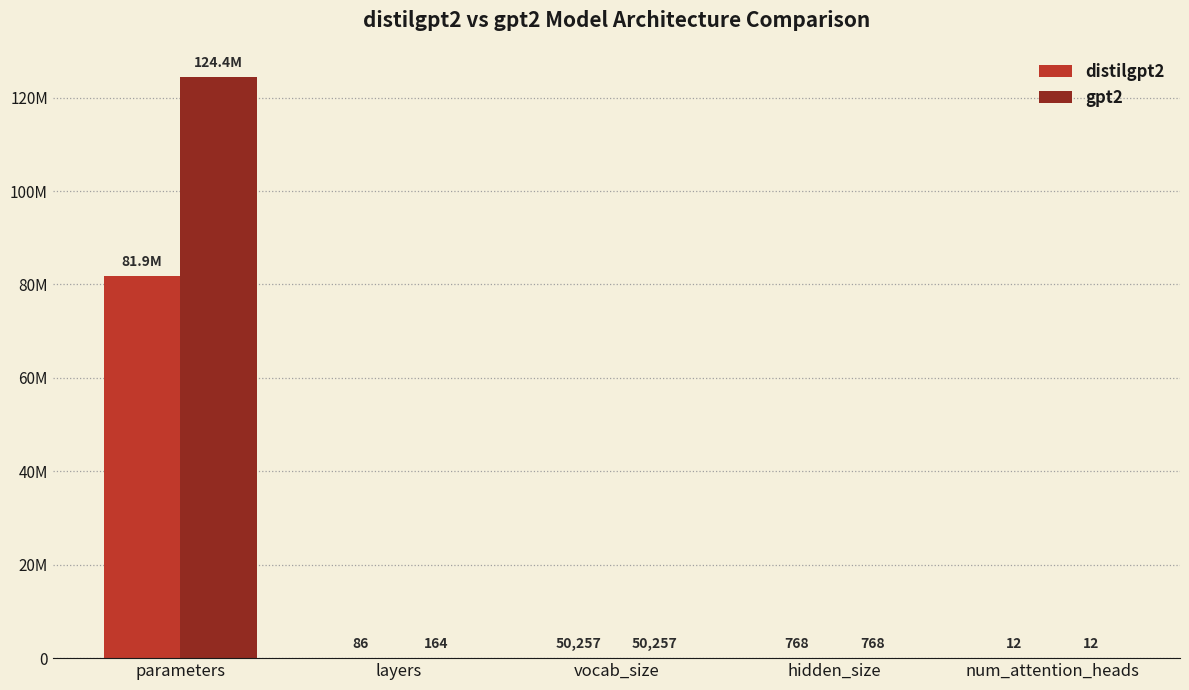

At which category is the sum across all series the highest?

parameters